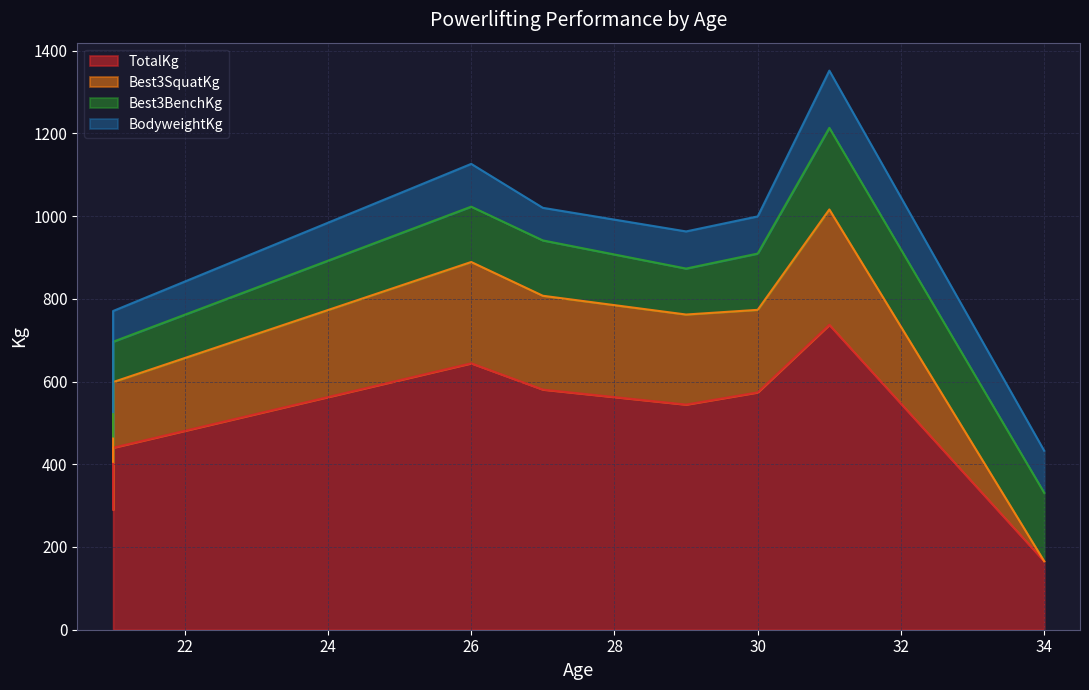

Which has a higher value, 21 or 26?

26